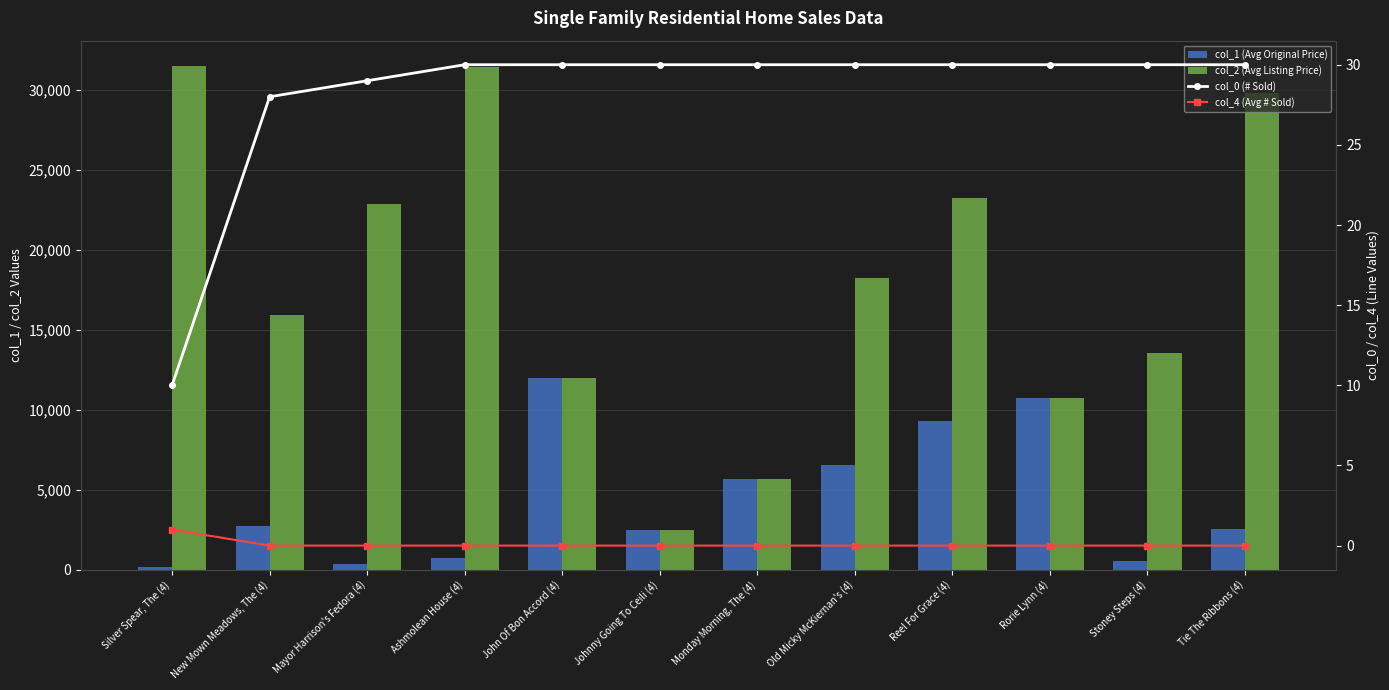

Rank the series by their maximum value, from highest to lowest.

col_2 (Avg Listing Price), col_1 (Avg Original Price), col_0 (# Sold), col_4 (Avg # Sold)